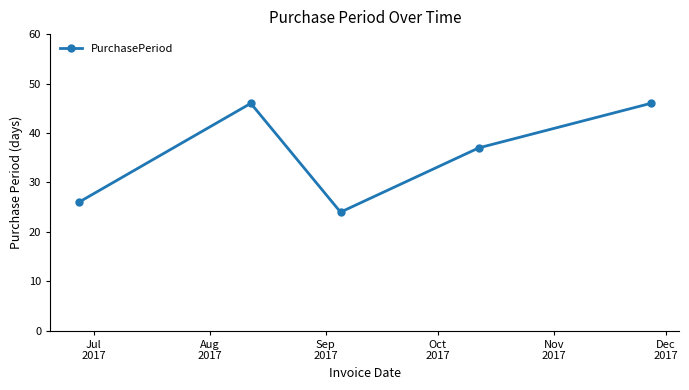

What is the minimum value shown in the chart?

24